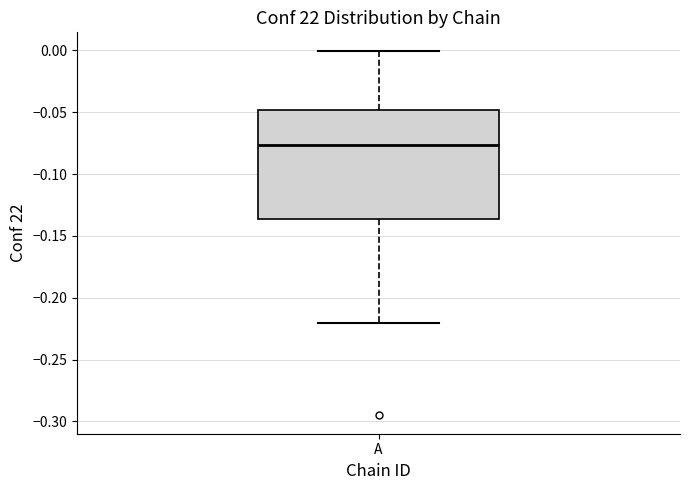

Where does the lower whisker of the box for A end on the y-axis? The values are not printed on the chart, so give them approximately, as read against the axis.

-0.220